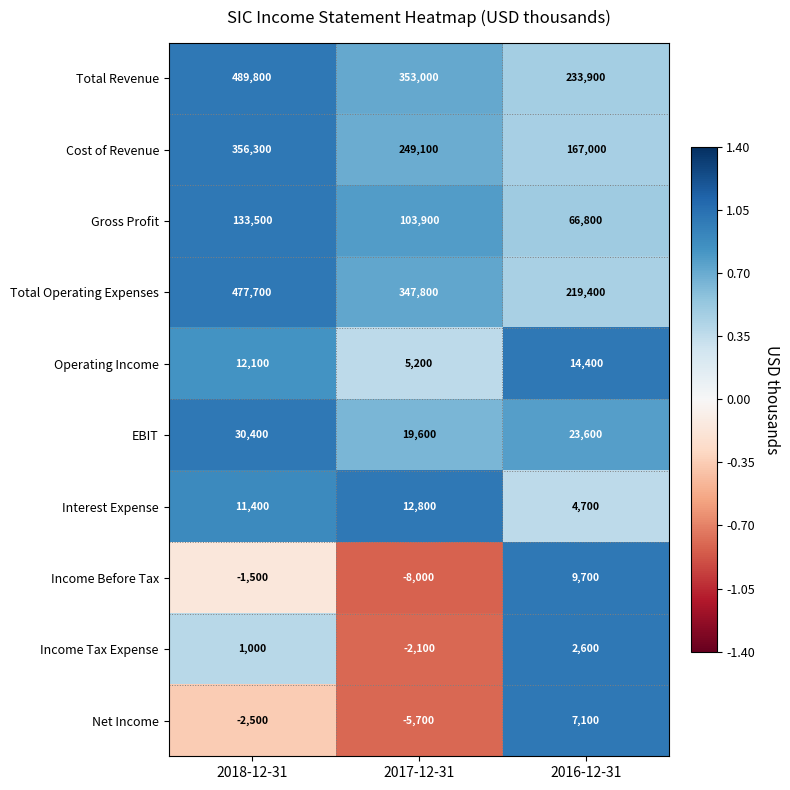

List the series in order of their peak value, highest first.

Total Revenue, Total Operating Expenses, Cost of Revenue, Gross Profit, EBIT, Operating Income, Interest Expense, Income Before Tax, Net Income, Income Tax Expense